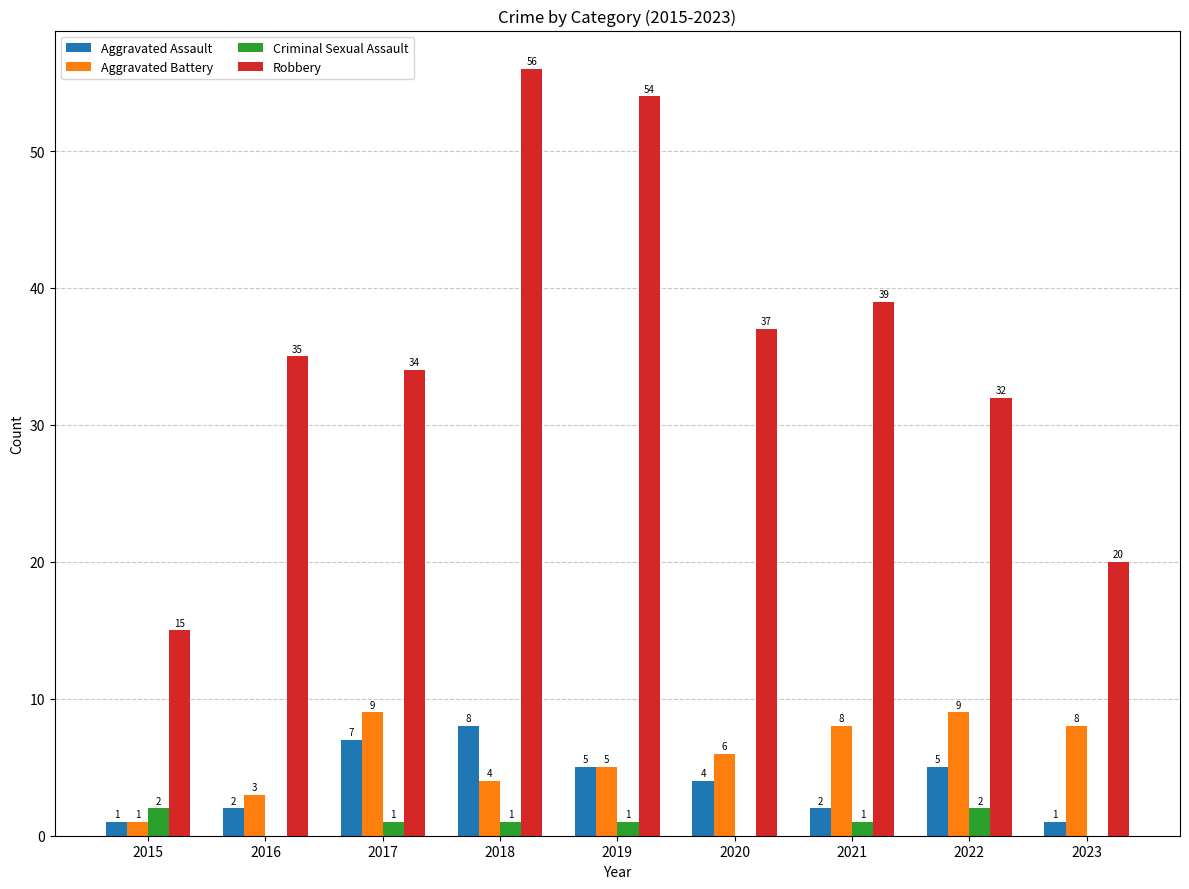

True or false: Criminal Sexual Assault has a value of 0 at 2023.

True